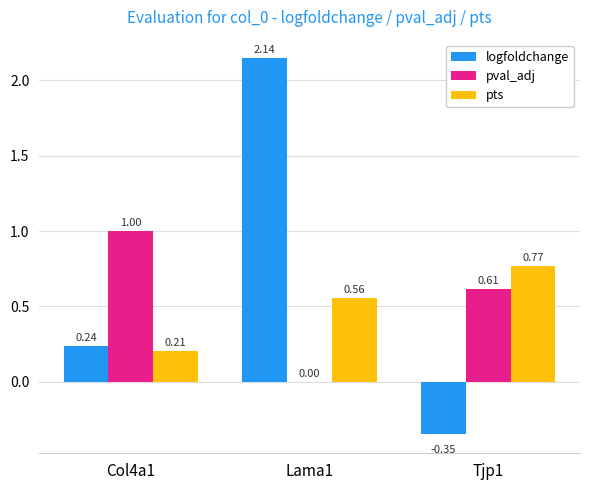

Which series has the largest total across all categories?

logfoldchange